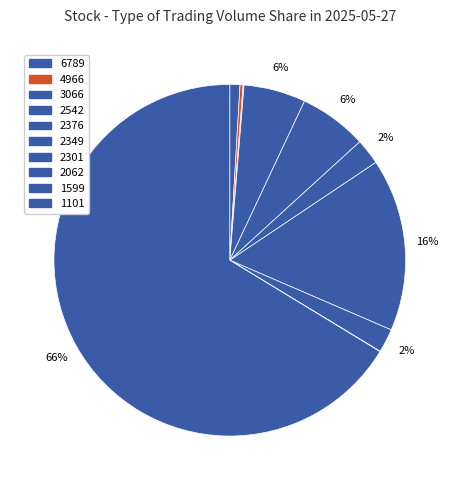

Count the number of slices in the pie.

10